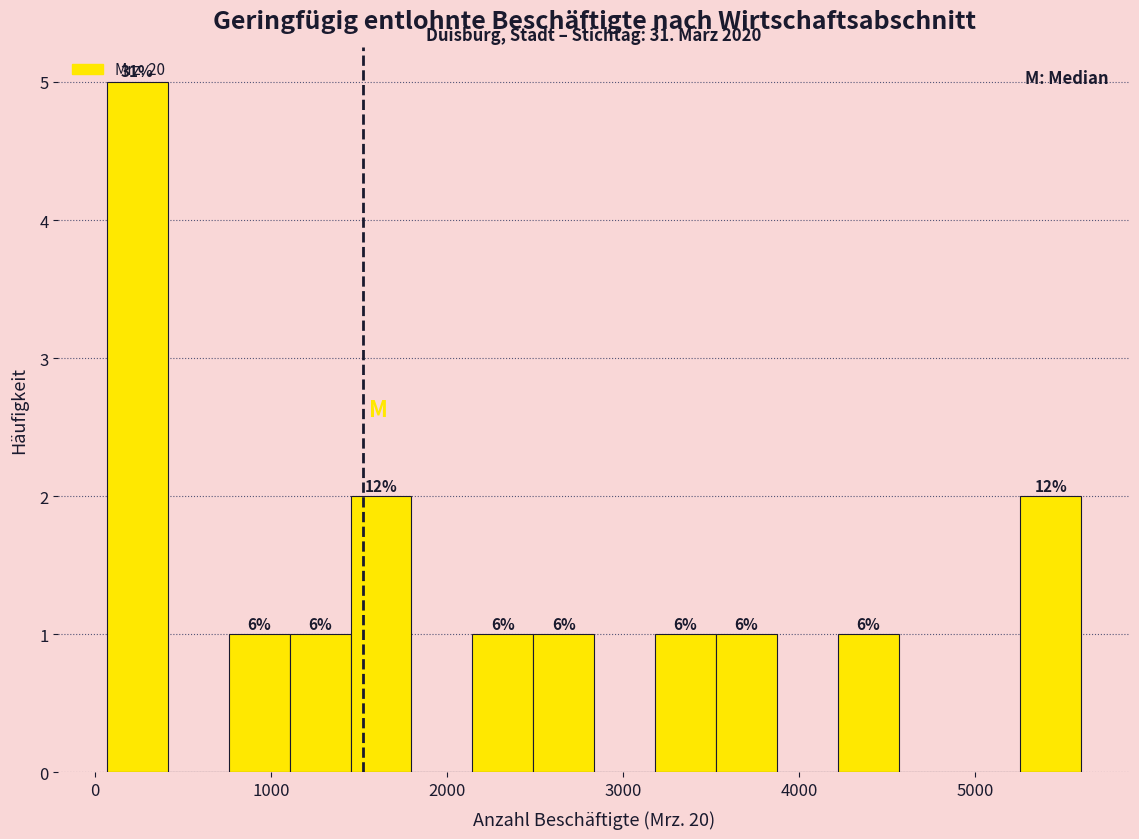

Around what value on the x-axis is the tallest bar? Give the approximate position of its centre, as read against the axis.

200